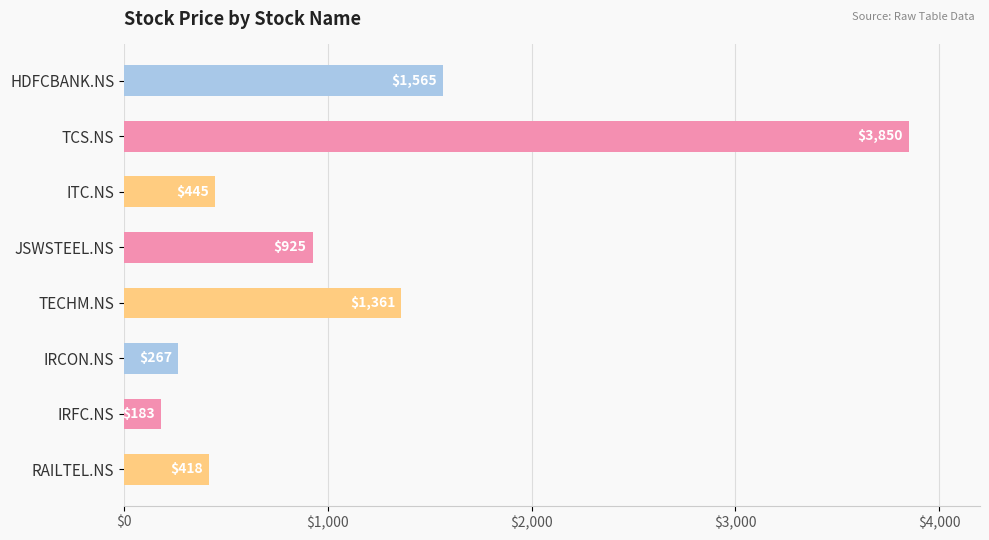

What is the label of the 3rd bar from the top?

ITC.NS